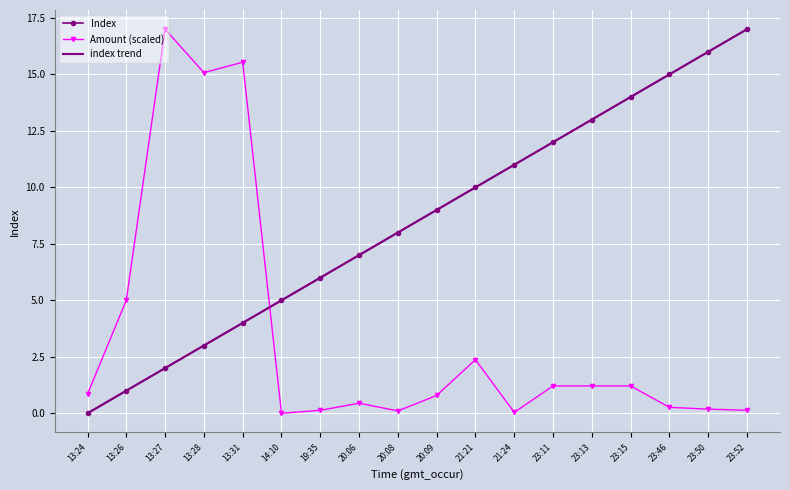

What is the greatest value displayed?

17.0